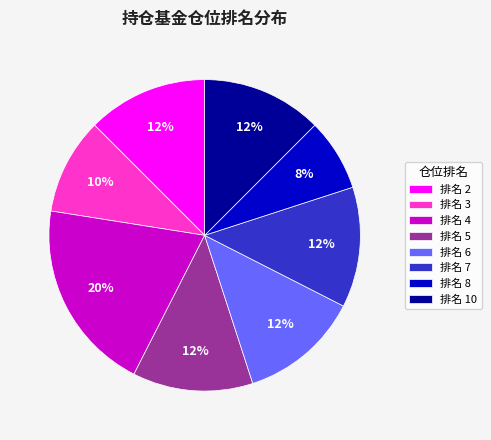

Which category has the biggest portion of the pie?

排名 4